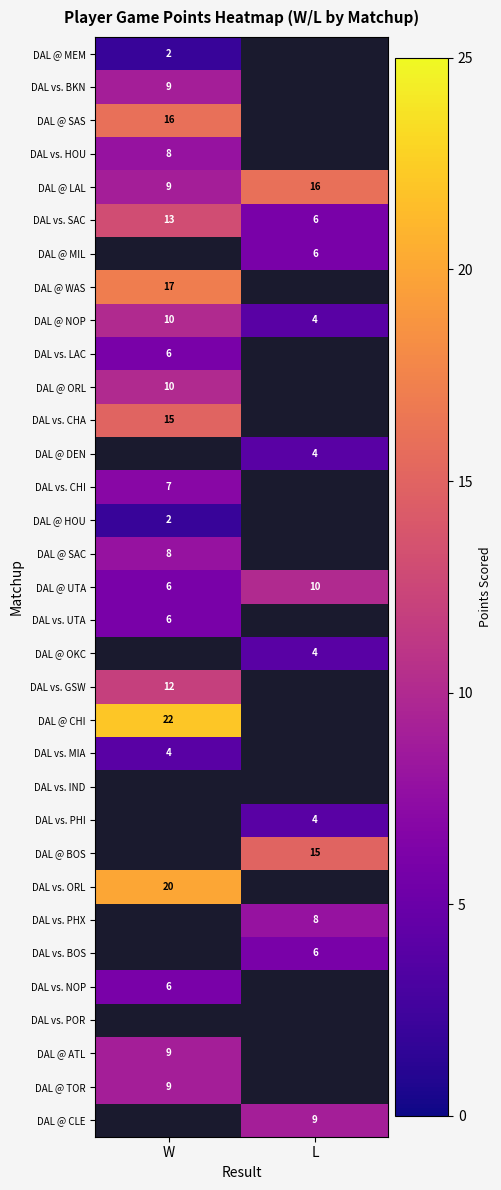

Which has a higher value, L or W?

W